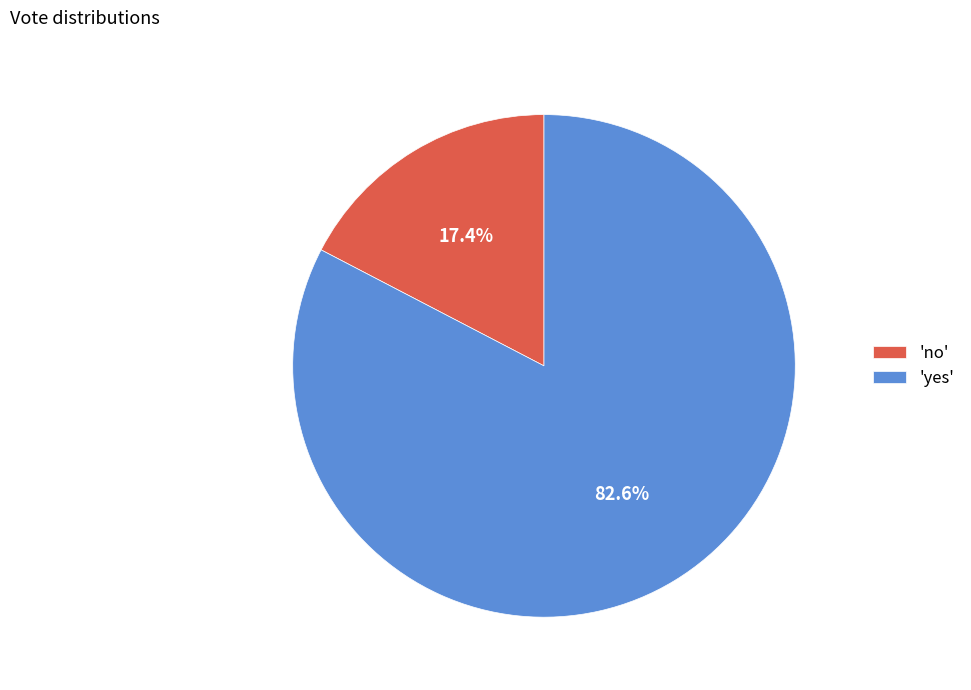

Which has a higher value, 'yes' or 'no'?

'yes'